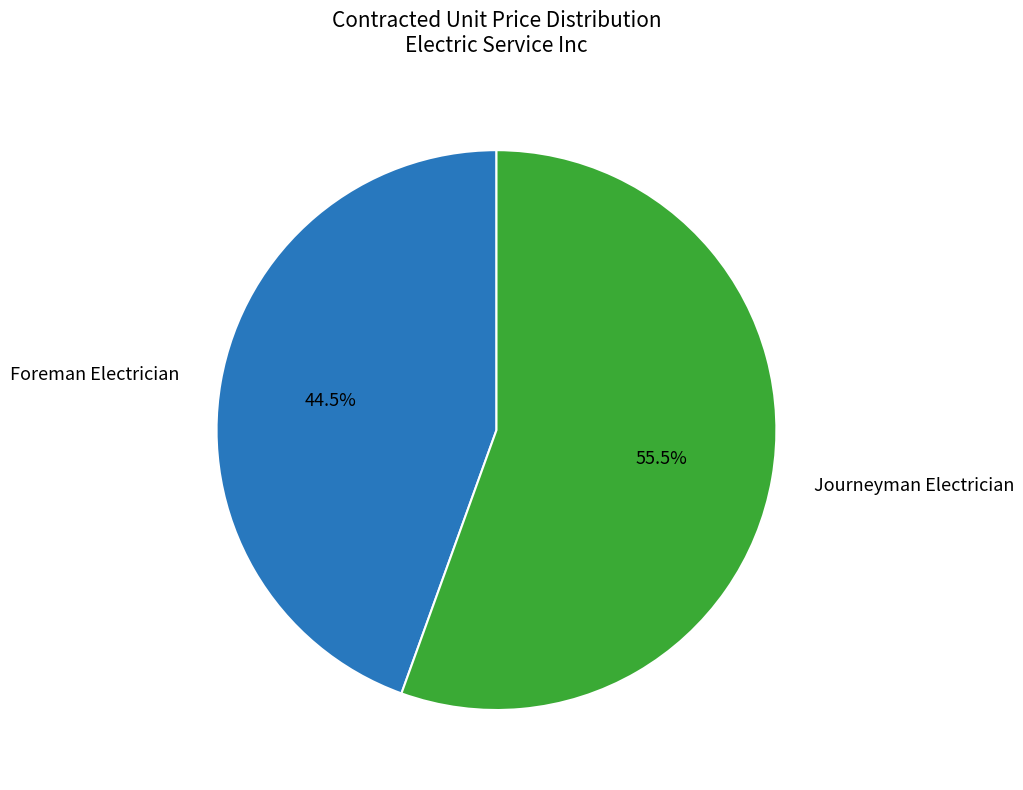

True or false: Journeyman Electrician accounts for 42% of the total.

False